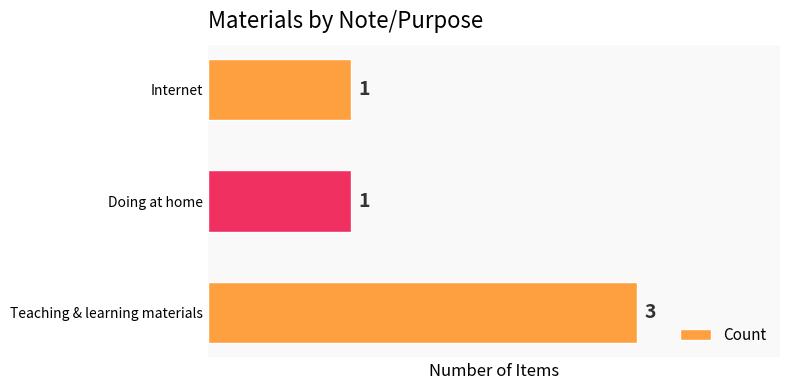

What is the smallest value displayed?

1